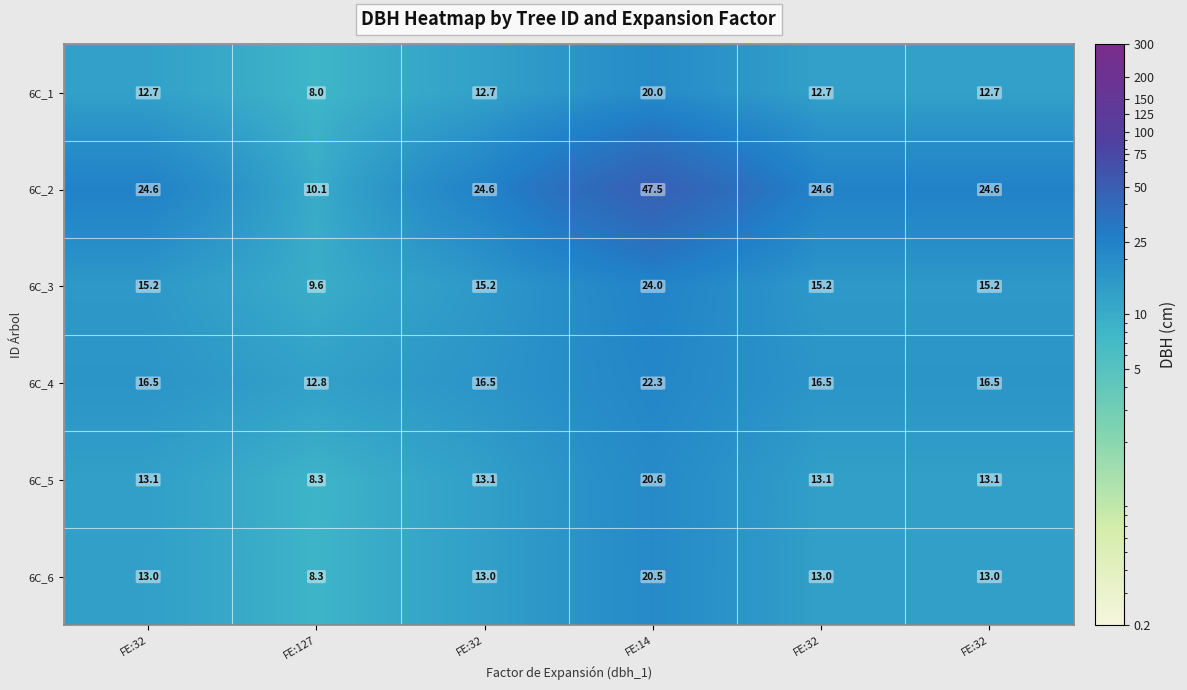

Reading left to right, what are all the values shown in this chart?

6C_1: FE:32=12.7	FE:127=8.0	FE:32=12.7	FE:14=20.0	FE:32=12.7	FE:32=12.7
6C_2: FE:32=24.6	FE:127=10.1	FE:32=24.6	FE:14=47.5	FE:32=24.6	FE:32=24.6
6C_3: FE:32=15.2	FE:127=9.6	FE:32=15.2	FE:14=24.0	FE:32=15.2	FE:32=15.2
6C_4: FE:32=16.5	FE:127=12.8	FE:32=16.5	FE:14=22.3	FE:32=16.5	FE:32=16.5
6C_5: FE:32=13.1	FE:127=8.3	FE:32=13.1	FE:14=20.6	FE:32=13.1	FE:32=13.1
6C_6: FE:32=13.0	FE:127=8.3	FE:32=13.0	FE:14=20.5	FE:32=13.0	FE:32=13.0